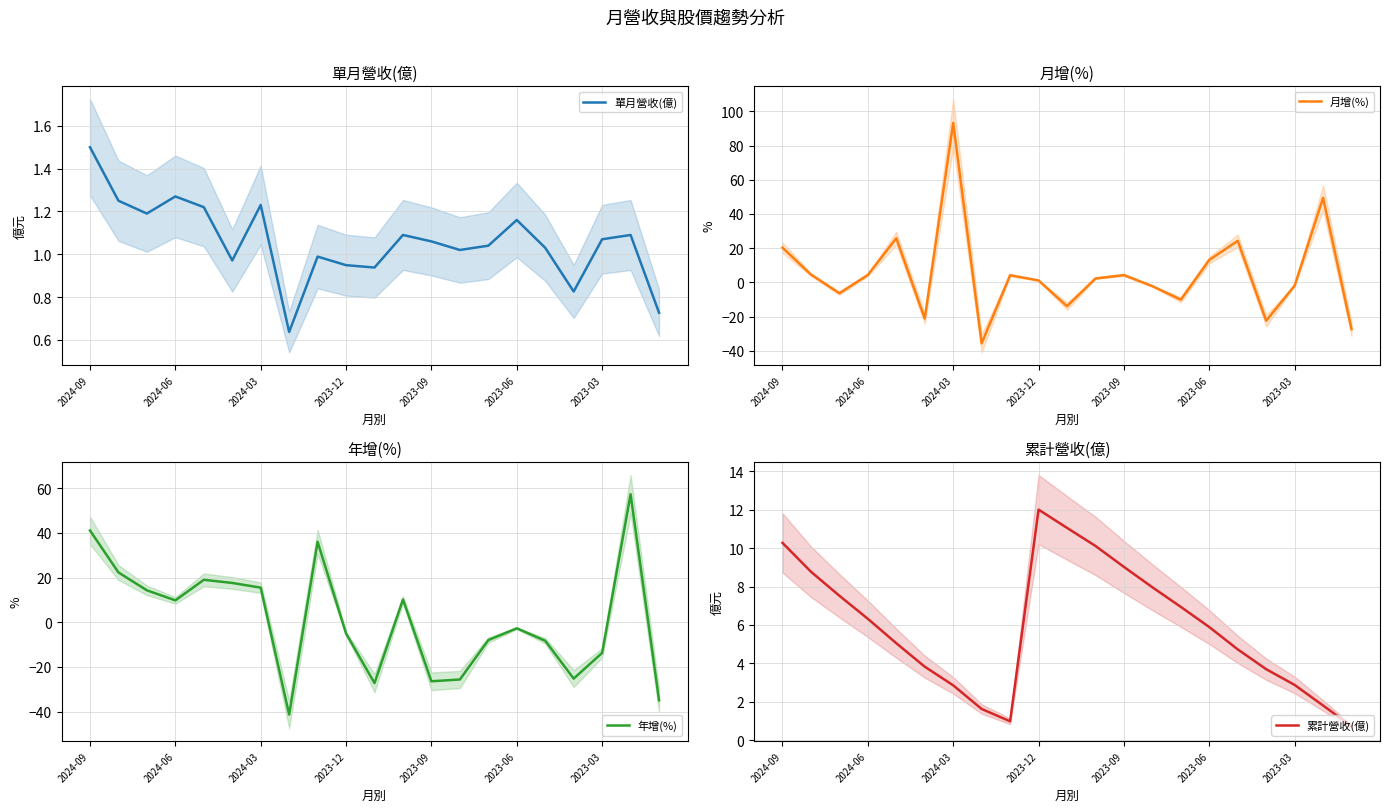

At which label does 單月營收(億) reach its peak?

2024-09